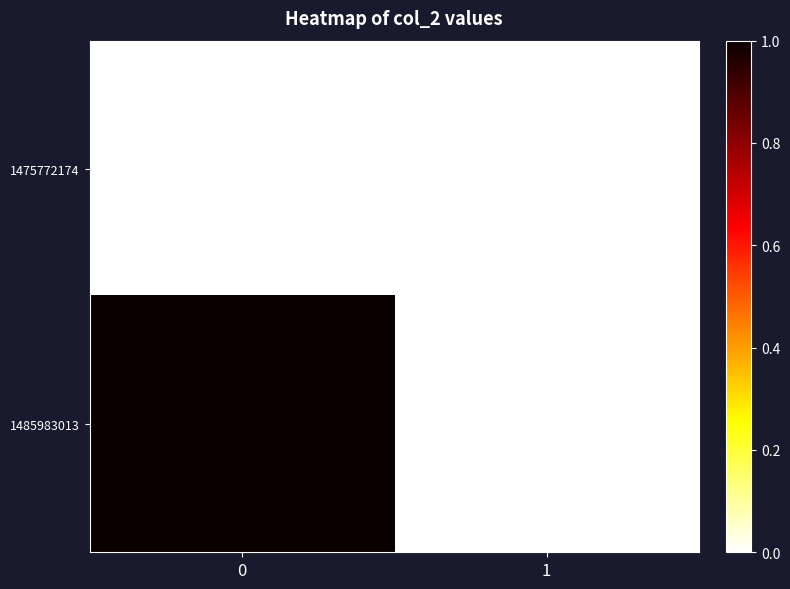

At how many categories does at least one series exceed 0?

1